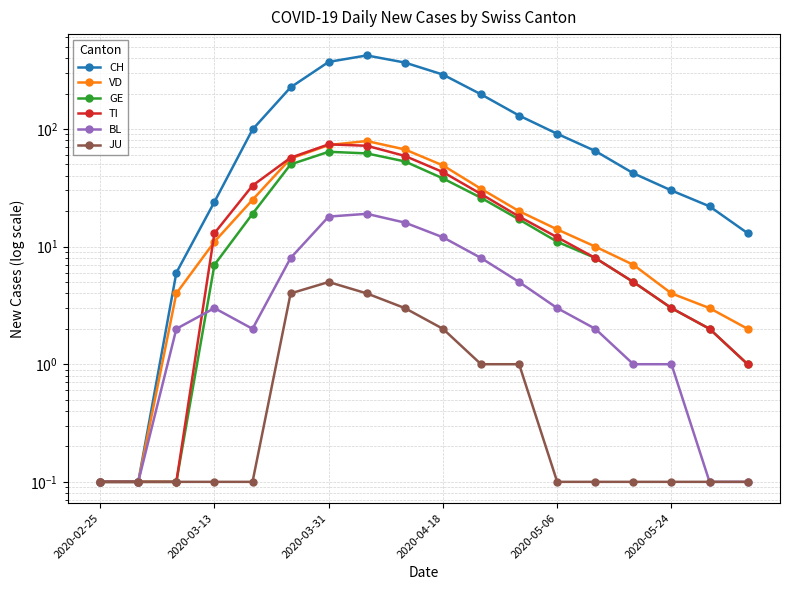

True or false: BL has more than 1 points higher than both neighbors.

True